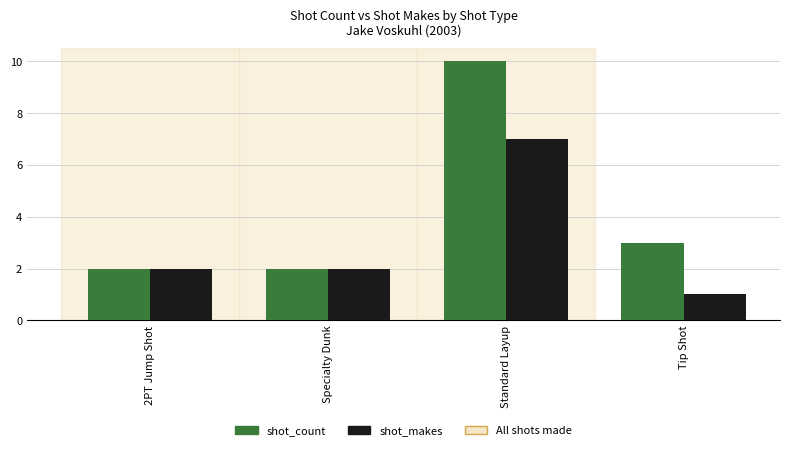

What is the approximate value of shot_count at Standard Layup?

10